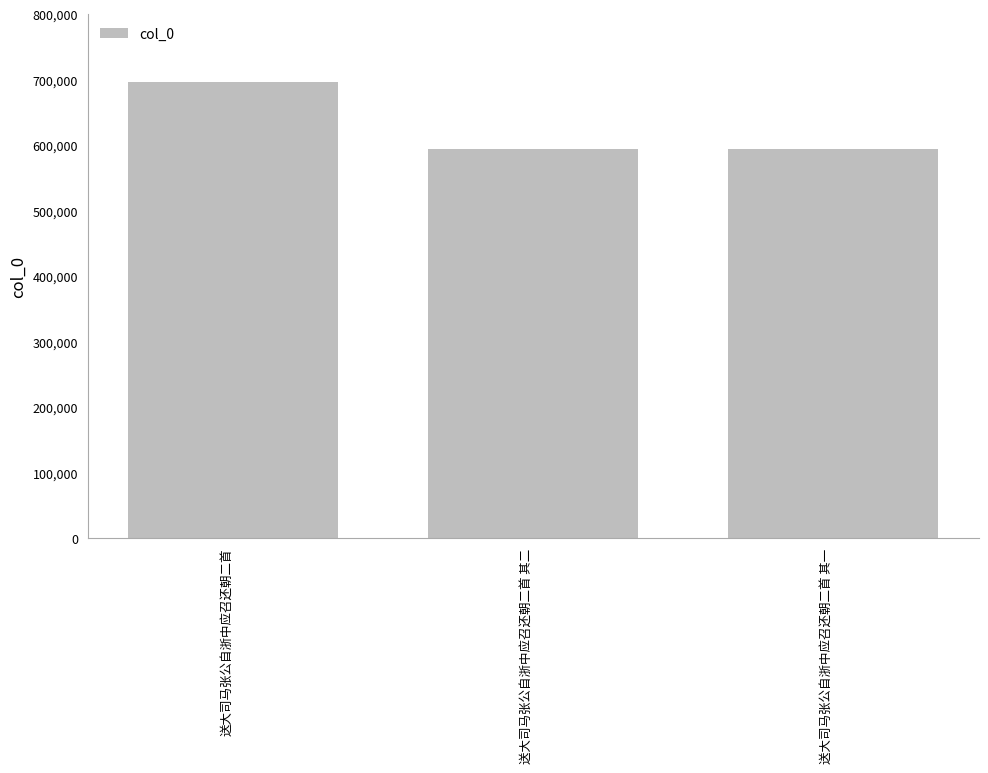

What is the difference between the maximum and second lowest values?

101313